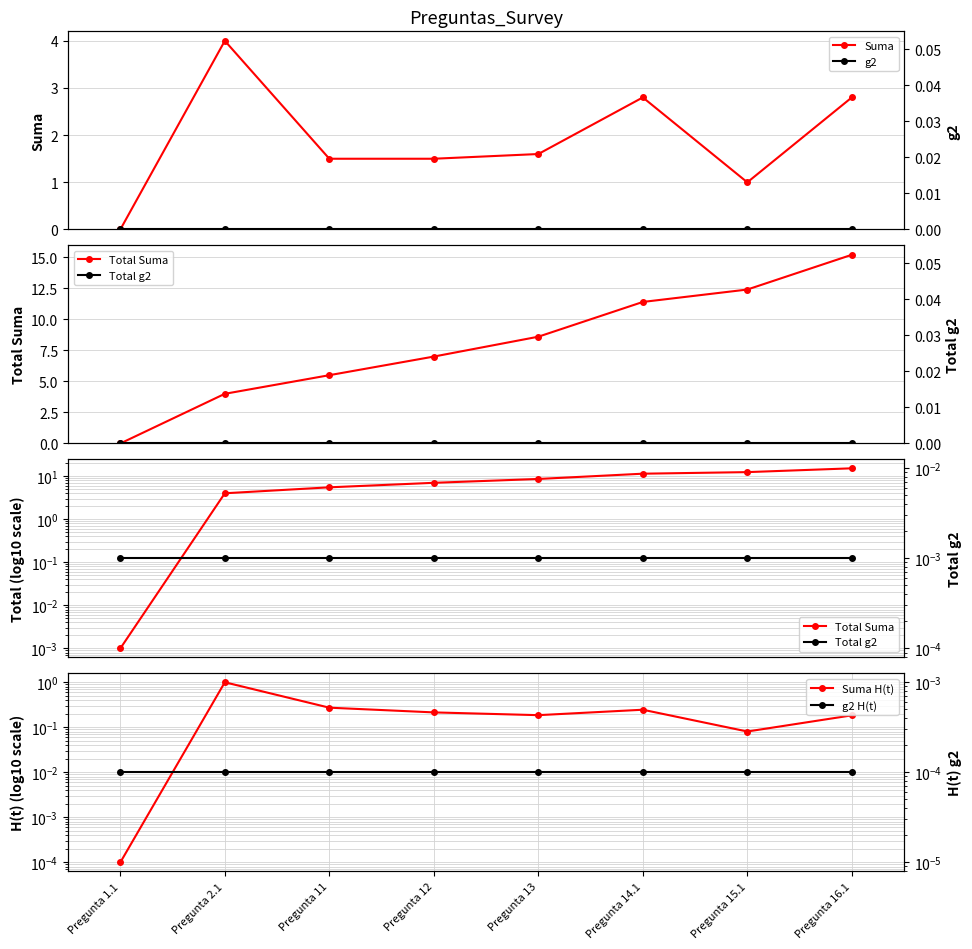

Which series has the largest total across all categories?

Total Suma